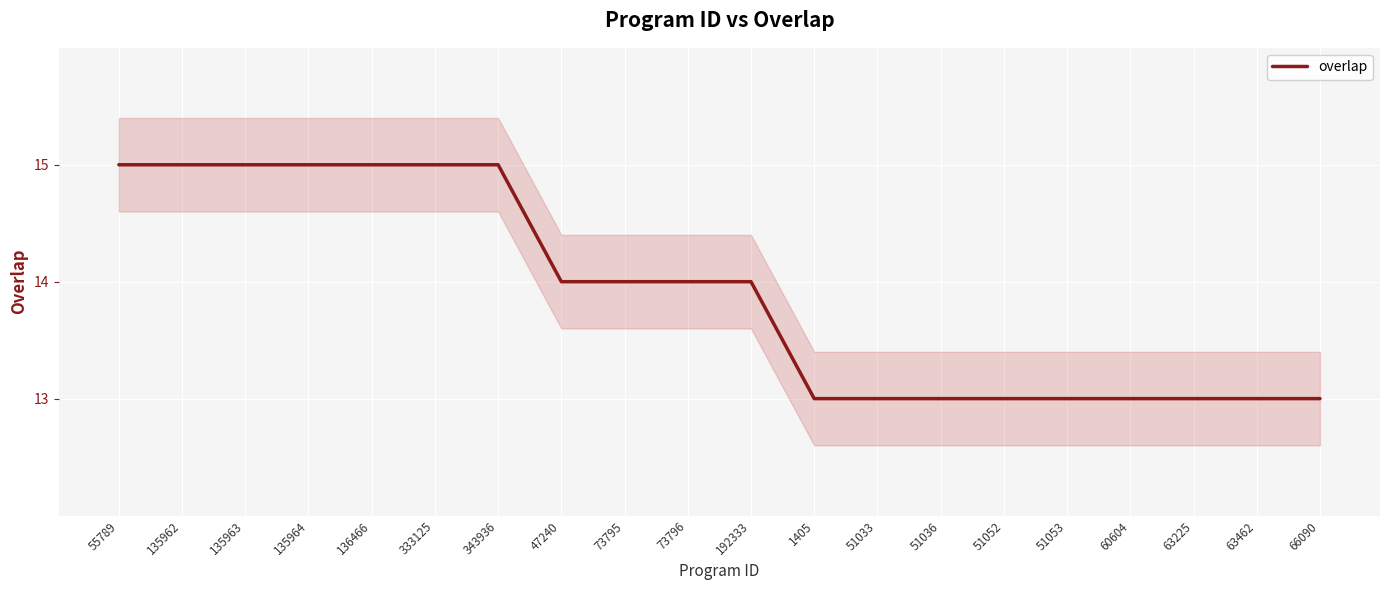

What is the sum of all values?

278